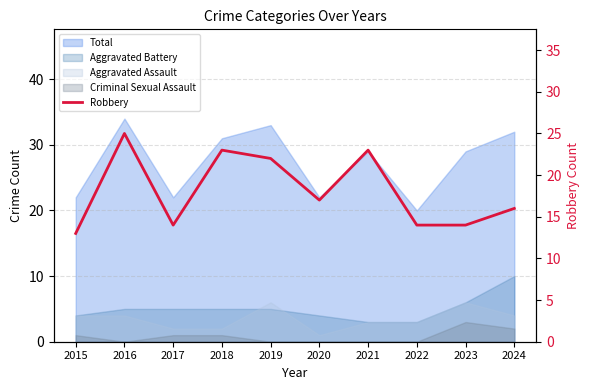

Between 2023 and 2016, which is larger?

2016